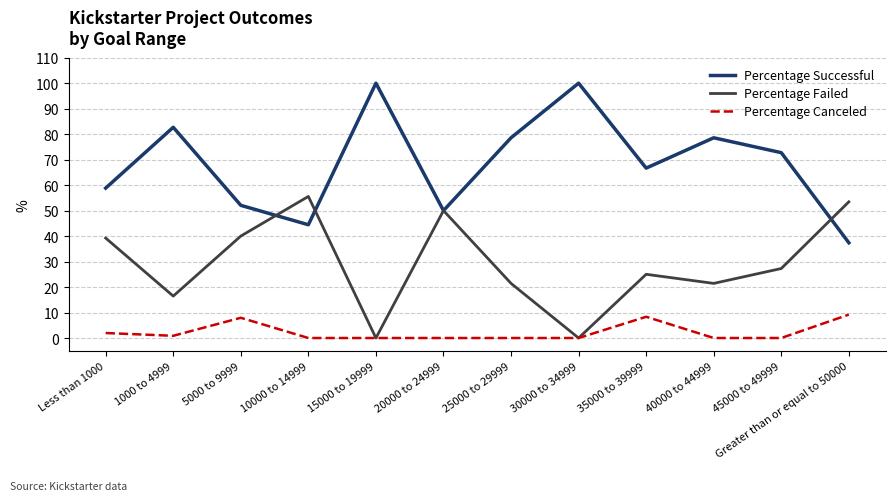

What position from the right is 20000 to 24999?

7